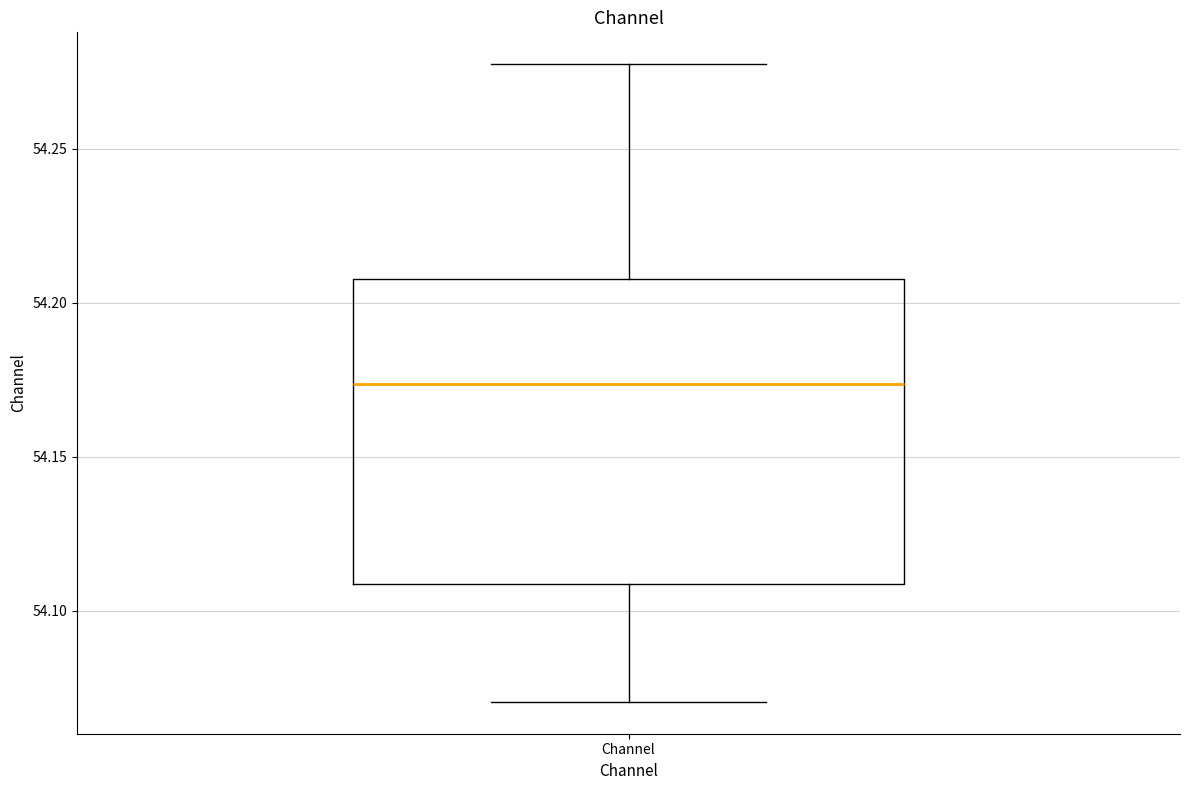

Transcribe this box plot: give where the median line is, the range the box spans, and where the two whiskers end, as read against the y-axis. The values are not printed on the chart, so give them approximately, as read against the axis.

median 54.175, box 54.110 to 54.210, whiskers 54.070 to 54.275